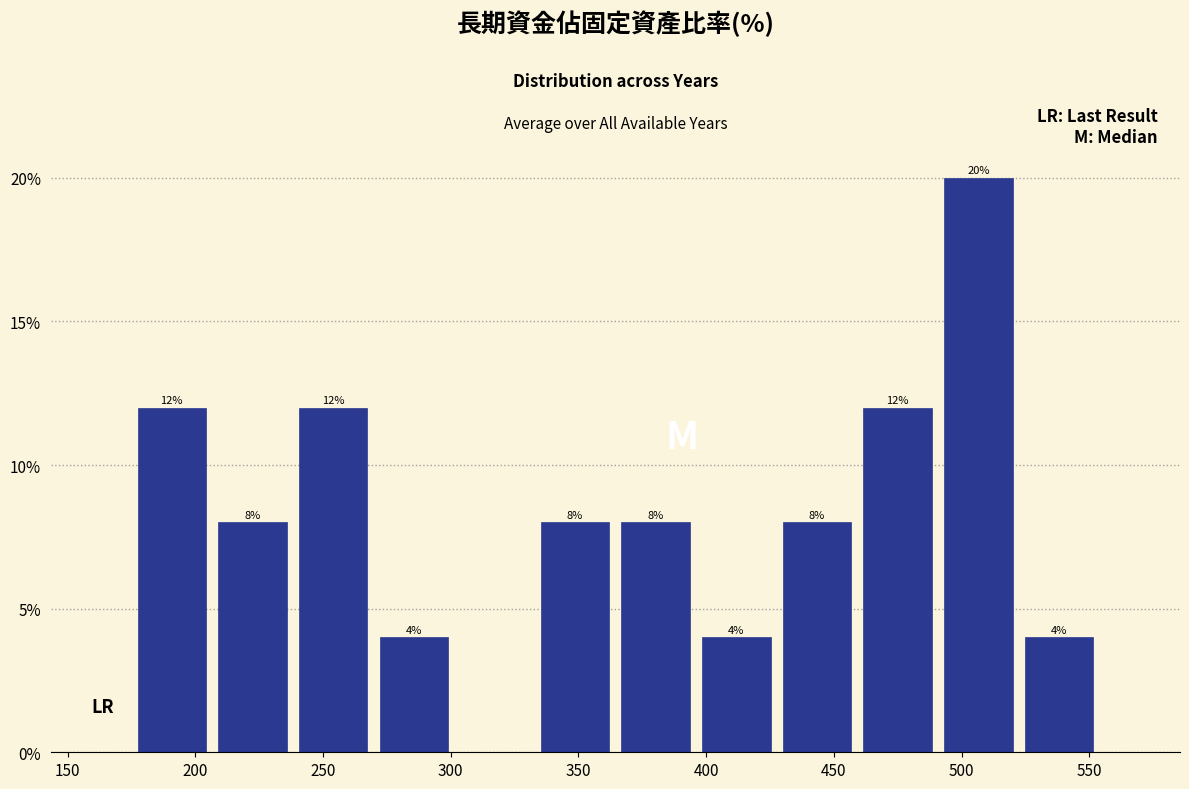

Over which range of the x-axis is the bar tallest?

490 to 520